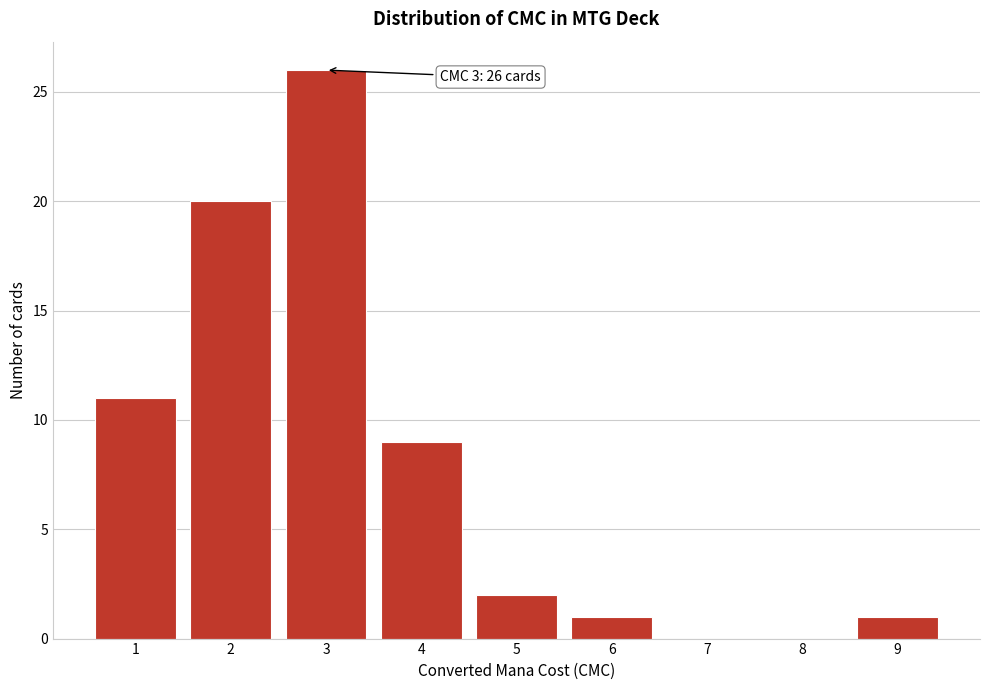

Which range on the x-axis has the tallest bar?

2.5 to 3.5